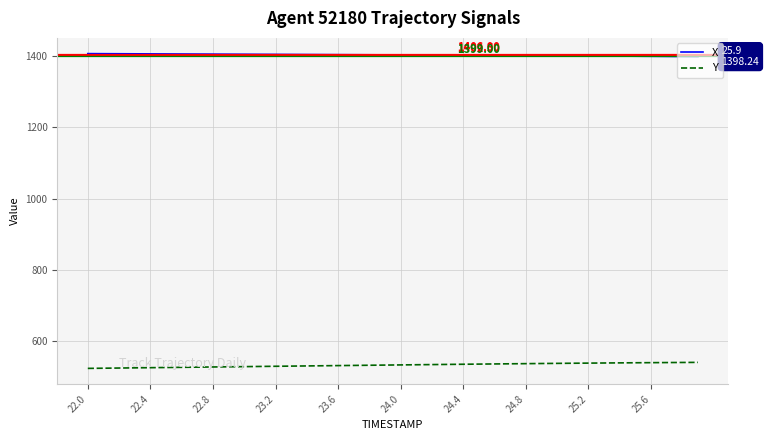

True or false: X and Y cross at least once.

False